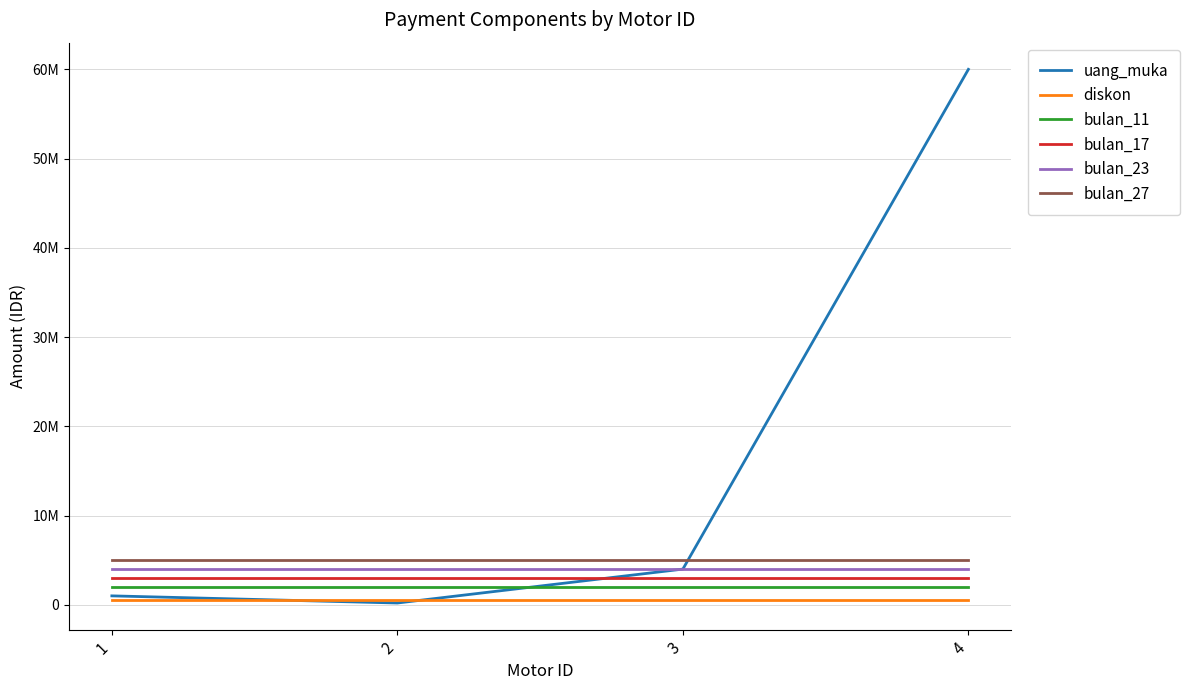

What is the sum of all diskon values?

2000000